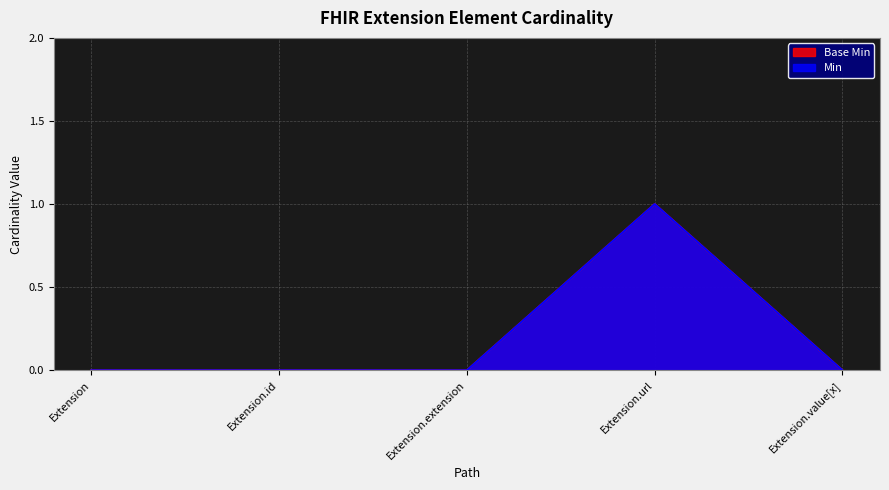

True or false: Base Min and Min cross at least once.

False